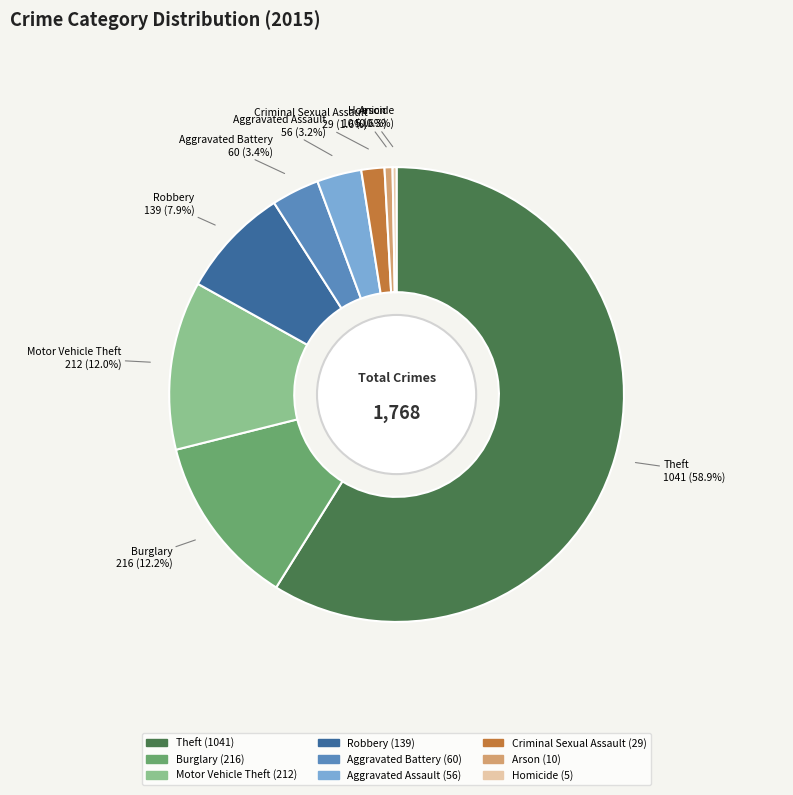

To the nearest percent, what is the difference between the Criminal Sexual Assault and Motor Vehicle Theft slice percentages?

10%